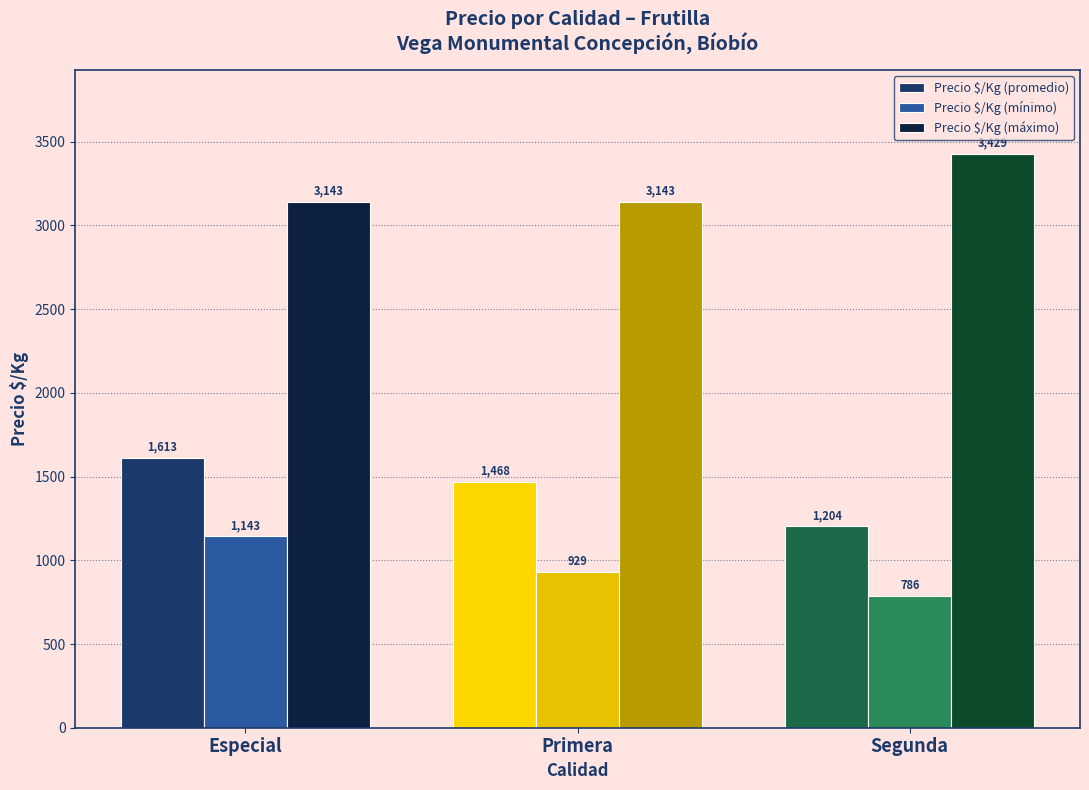

Between Primera and Segunda, which series saw the biggest shift?

Precio $/Kg (máximo)